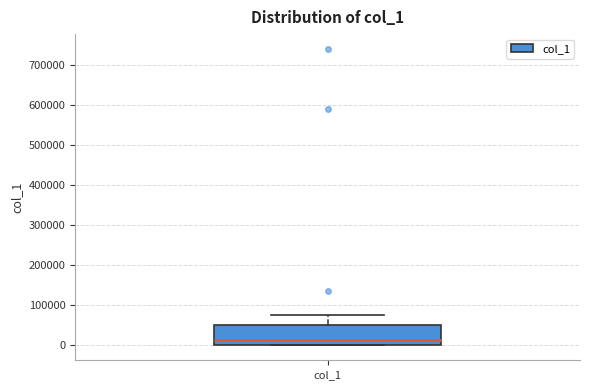

Transcribe this box plot: give where the median line is, the range the box spans, and where the two whiskers end, as read against the y-axis. The values are not printed on the chart, so give them approximately, as read against the axis.

median 10000, box 0 to 50000, whiskers 0 to 80000